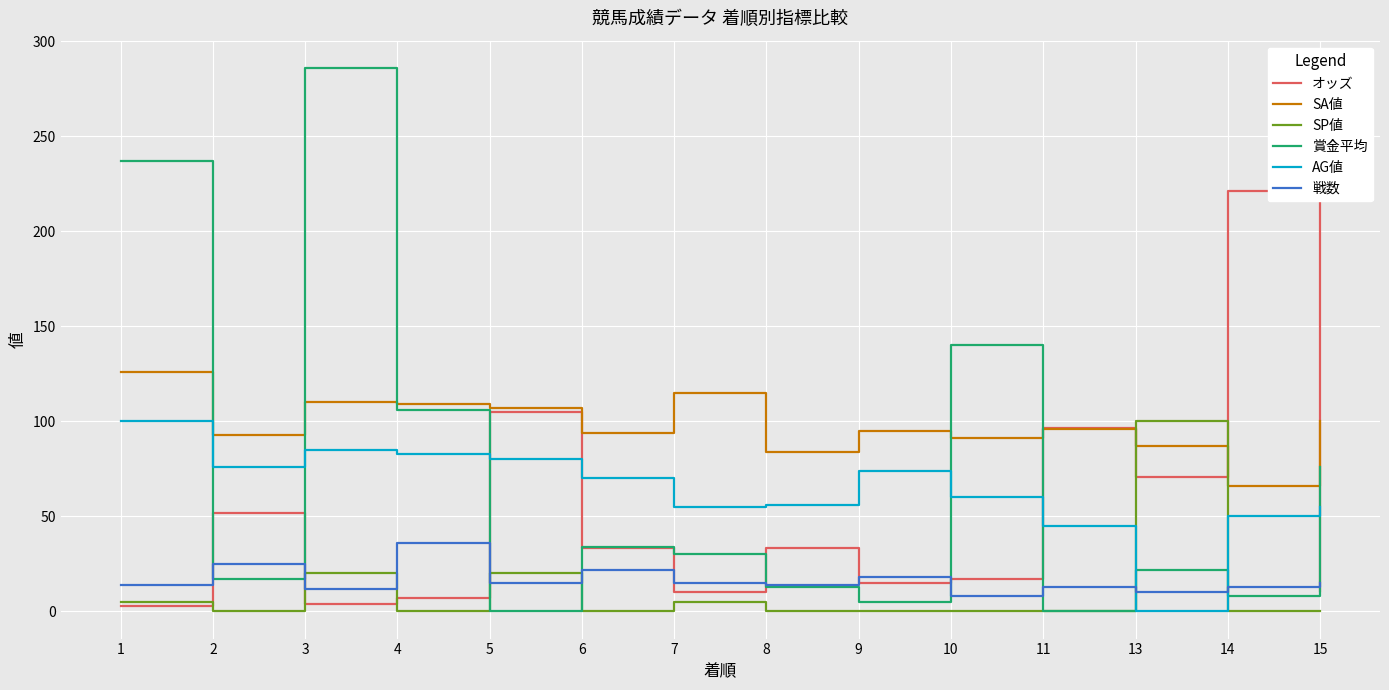

What is the spread (max minus min) of values at 8?

84.0